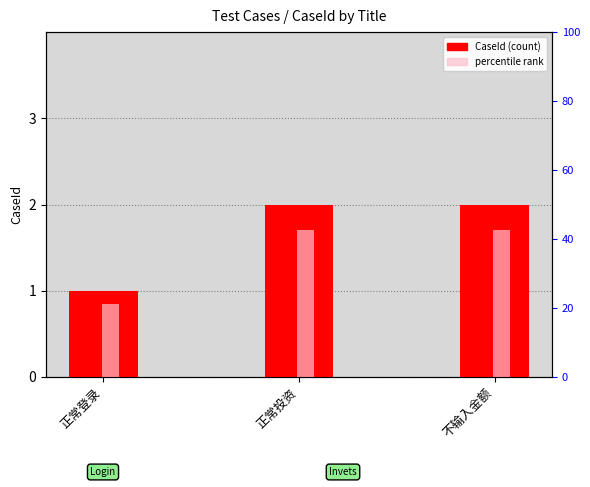

What is the sum of the percentile rank values at 正常登录 and 不输入金额?

2.5